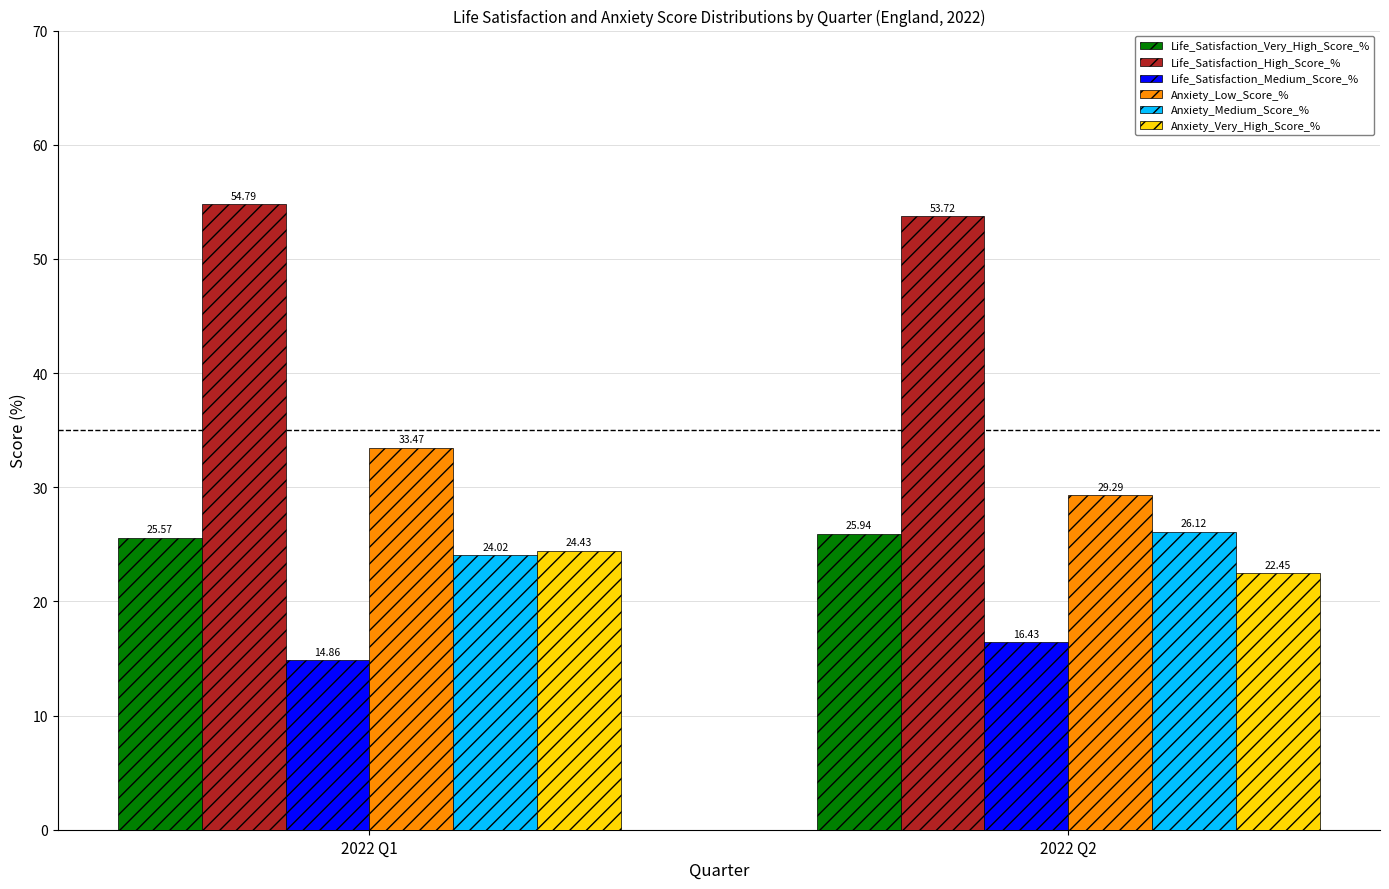

Between 2022 Q1 and 2022 Q2, which series saw the biggest shift?

Anxiety_Low_Score_%